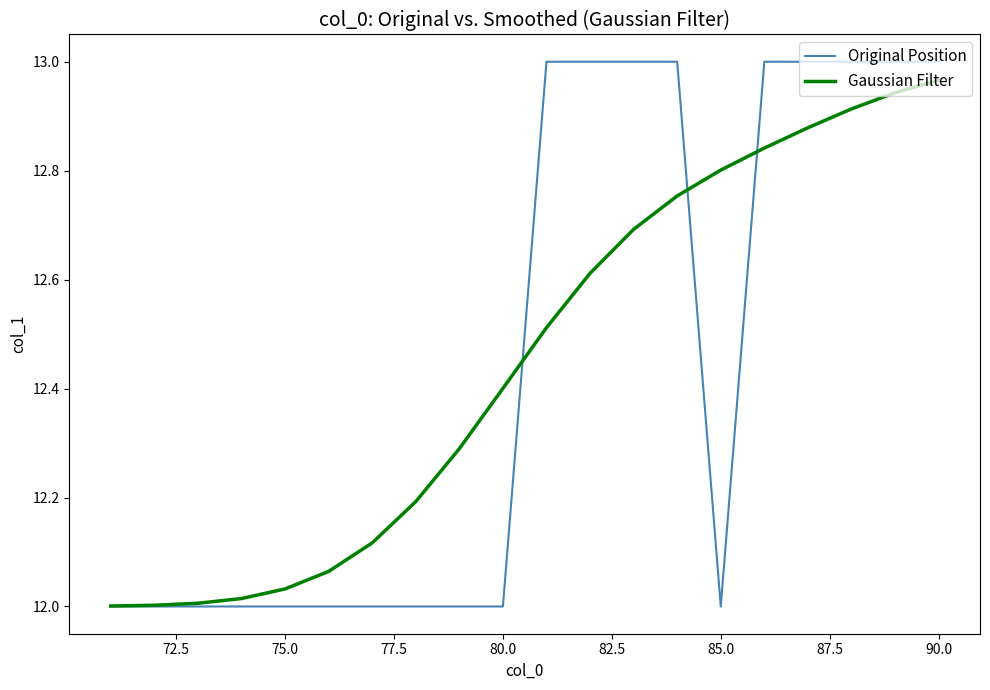

How many lines are shown in the chart?

2